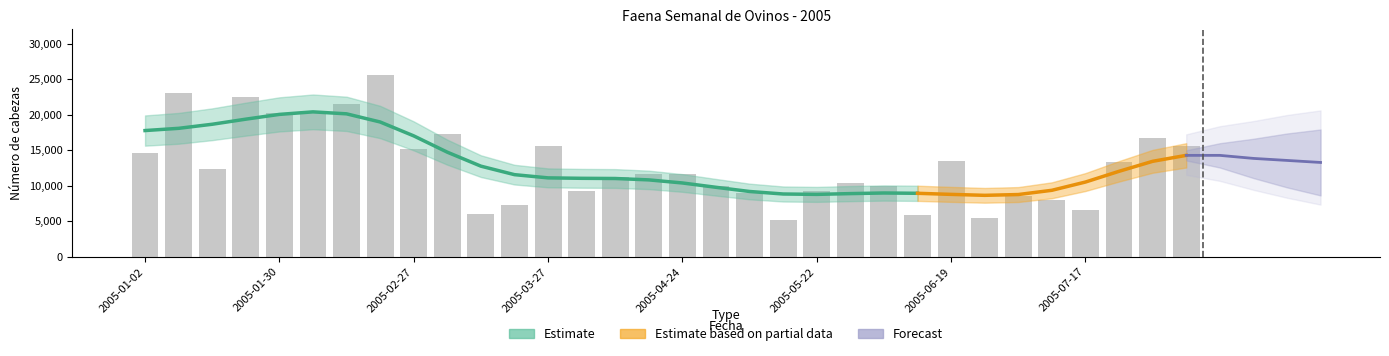

Does the chart contain stacked bars?

No